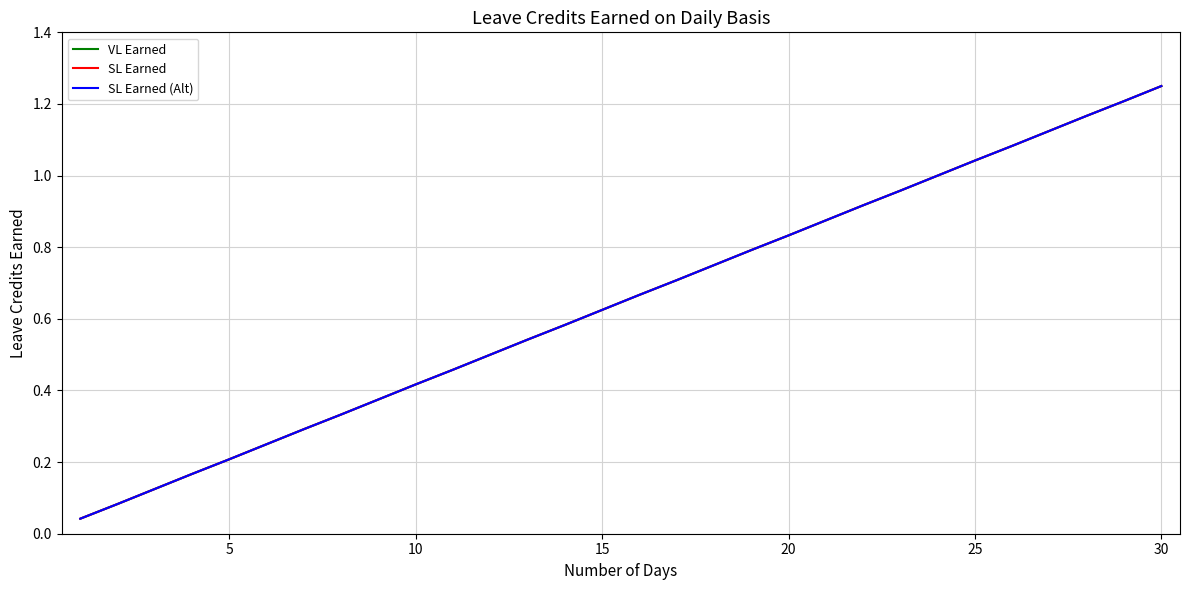

True or false: SL Earned (Alt) and SL Earned intersect in this chart.

False